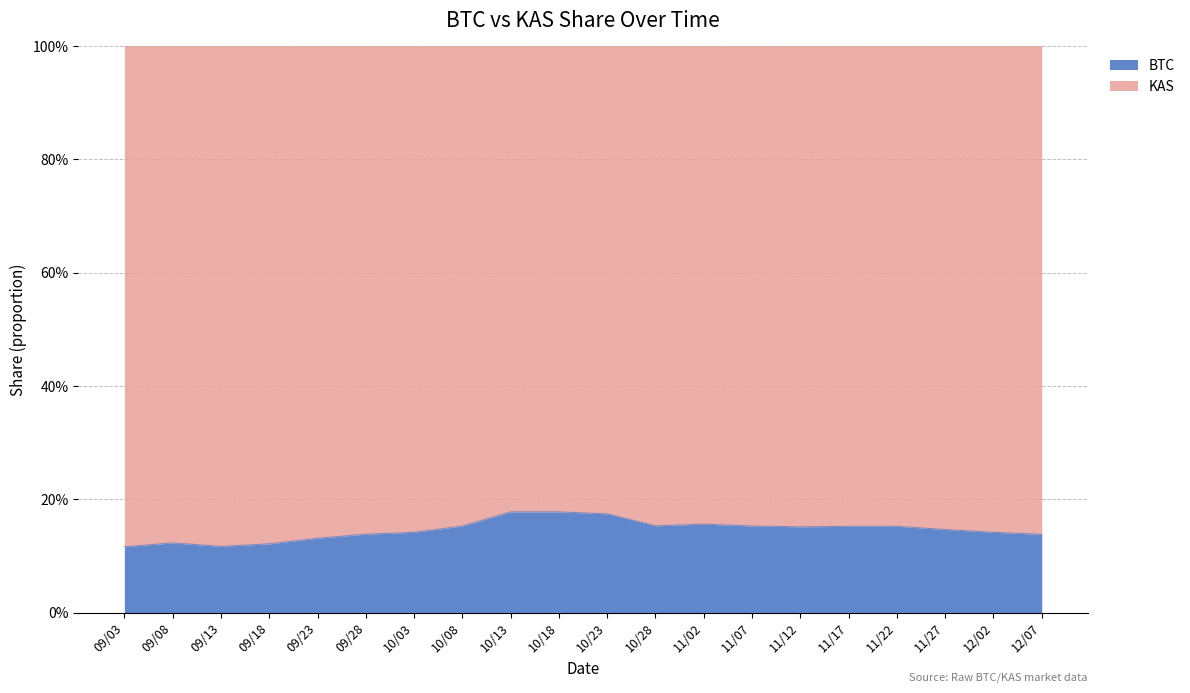

Rank the categories by value from lowest to highest.

09/03, 09/13, 09/18, 09/08, 09/23, 12/07, 09/28, 10/03, 12/02, 11/27, 11/12, 11/17, 11/22, 10/08, 11/07, 10/28, 11/02, 10/23, 10/13, 10/18